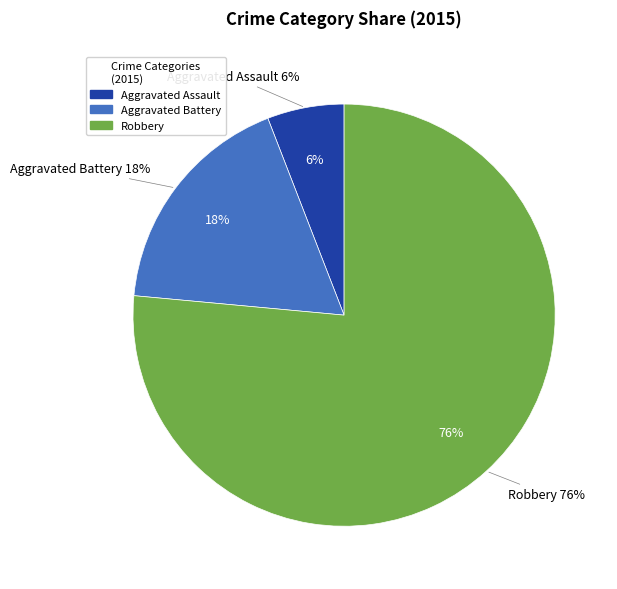

The Aggravated Battery slice represents 18% of the pie. True or false?

True